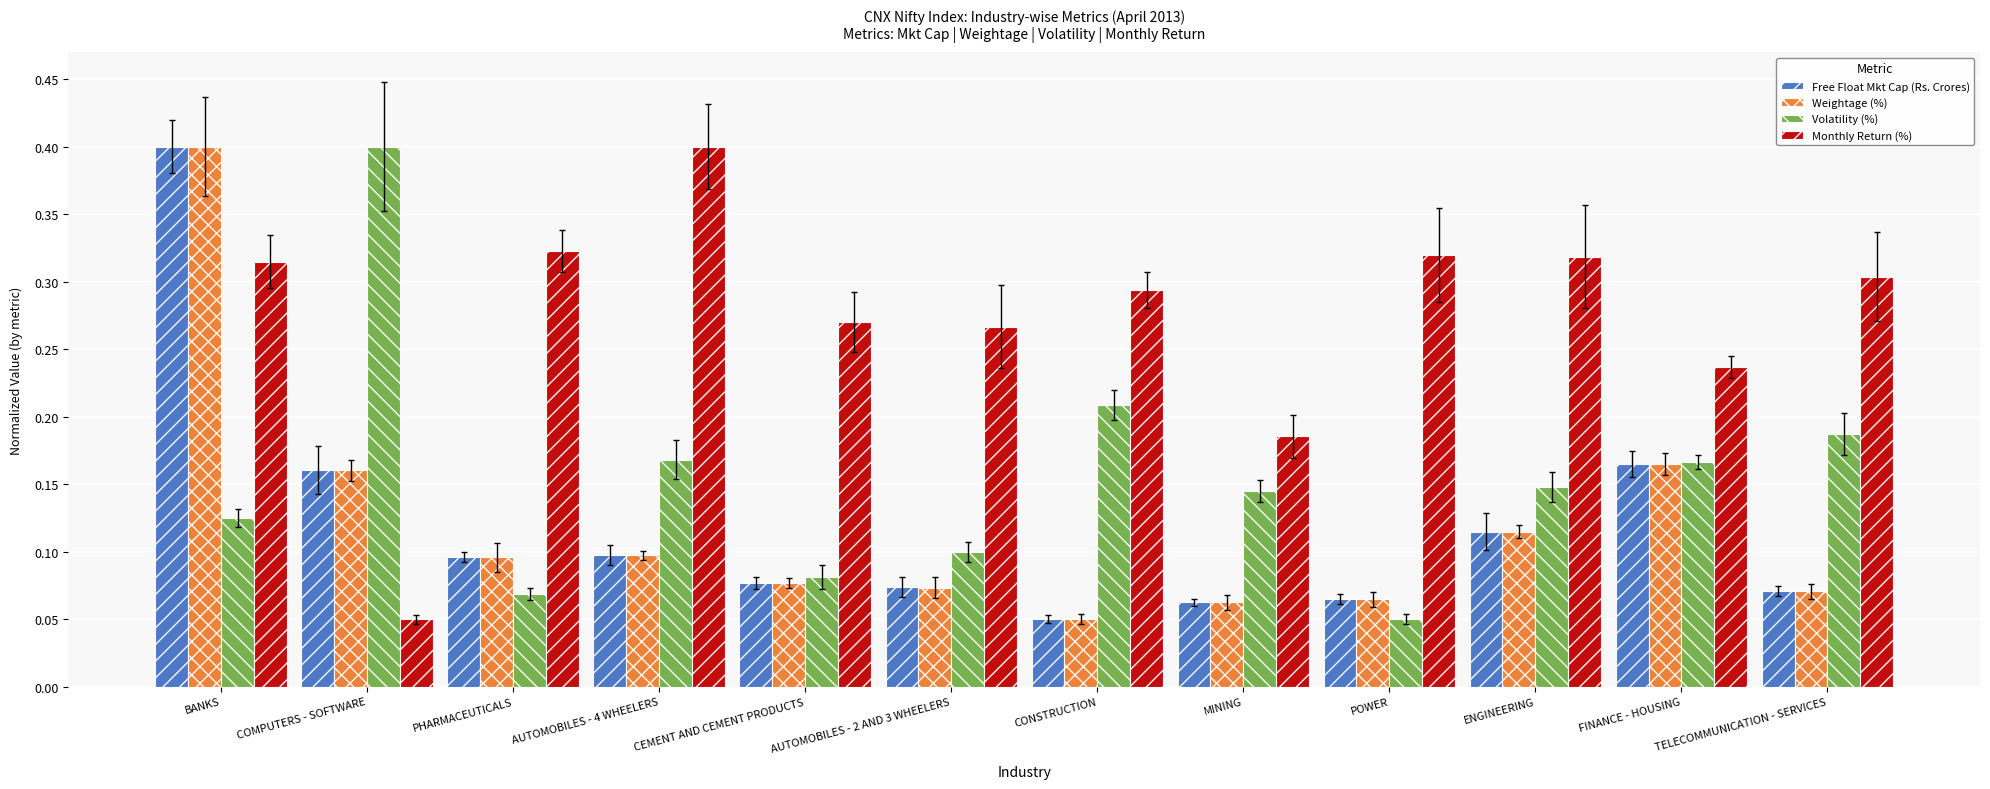

The Free Float Mkt Cap (Rs. Crores) series shows 0.1 at CONSTRUCTION. True or false?

False